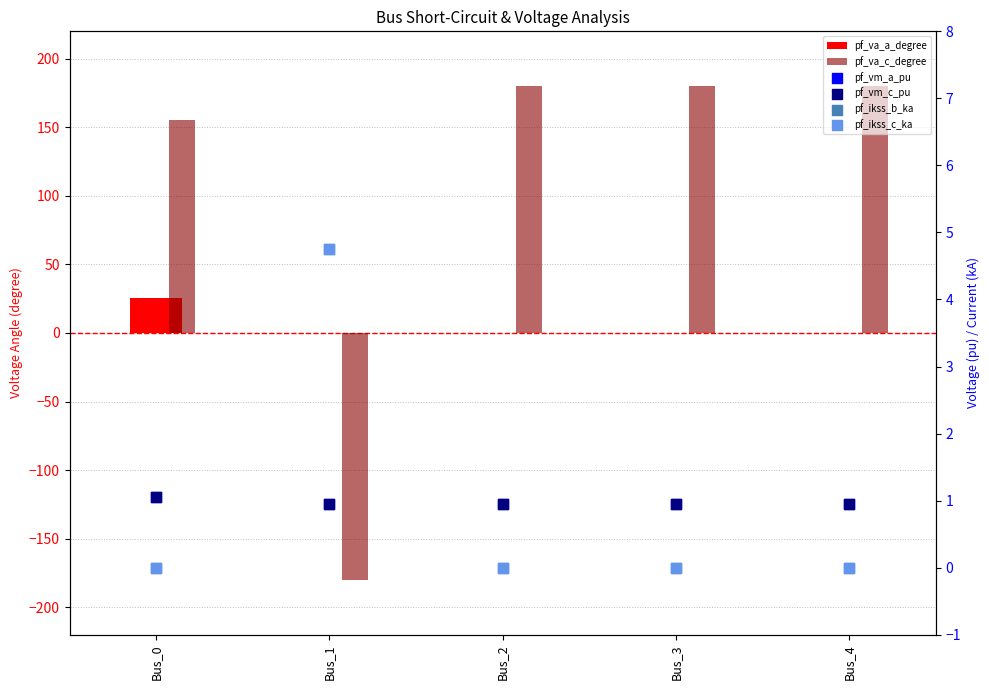

At how many categories does at least one series exceed 0?

5